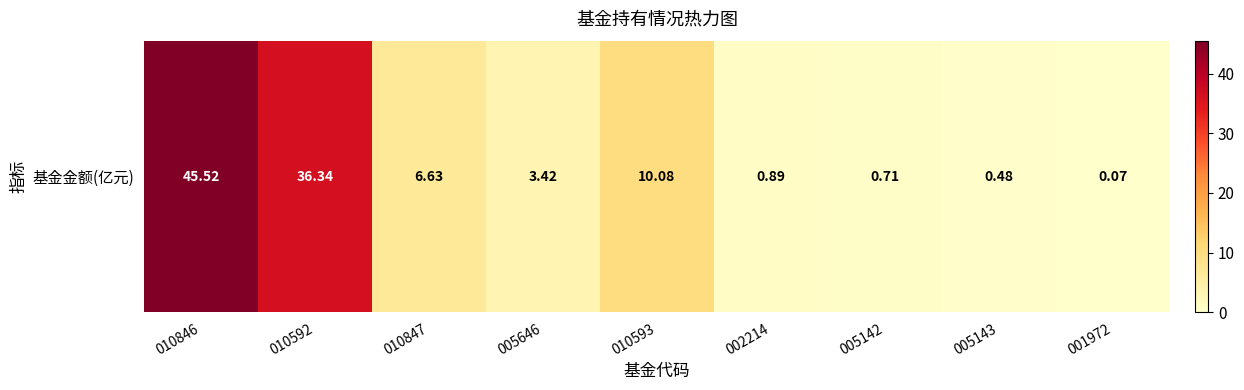

What is the minimum value shown in the chart?

0.1